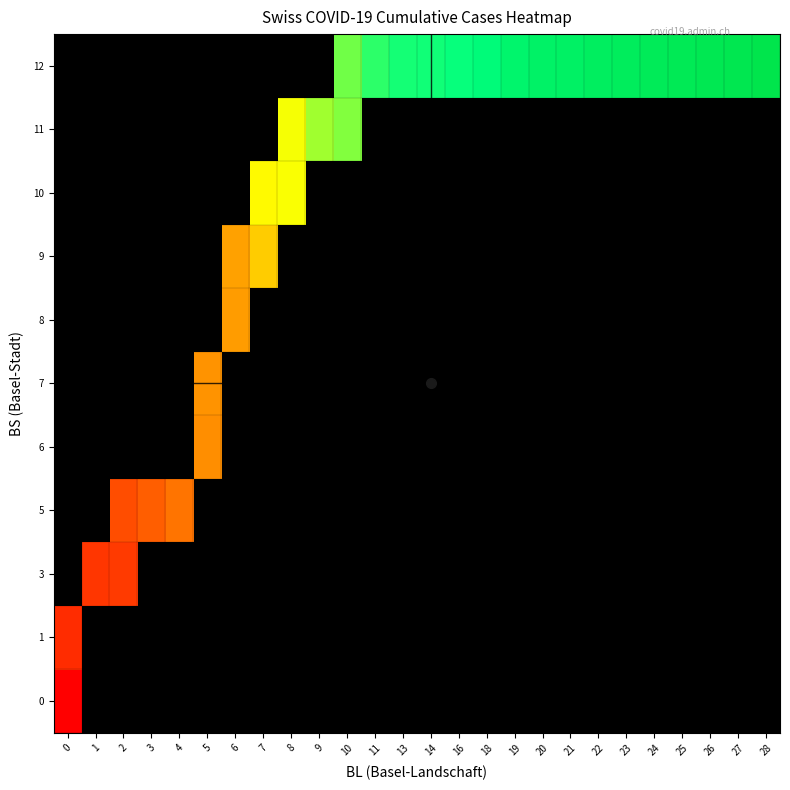

How many values in 9 are above zero?

2